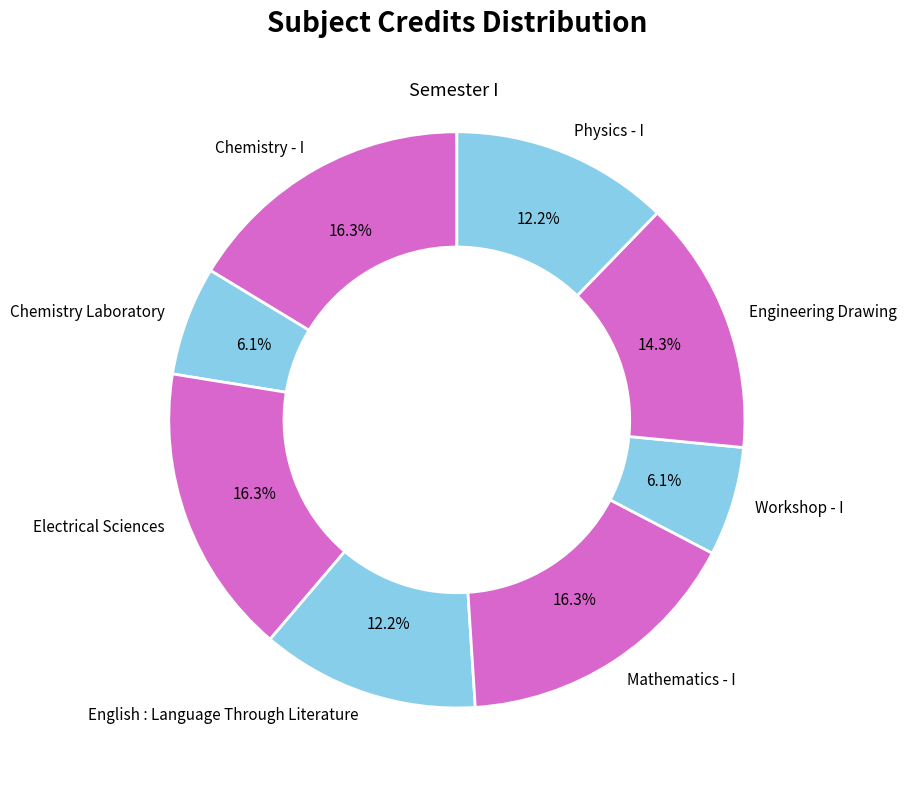

What portion of the pie excludes Electrical Sciences?

83.7%